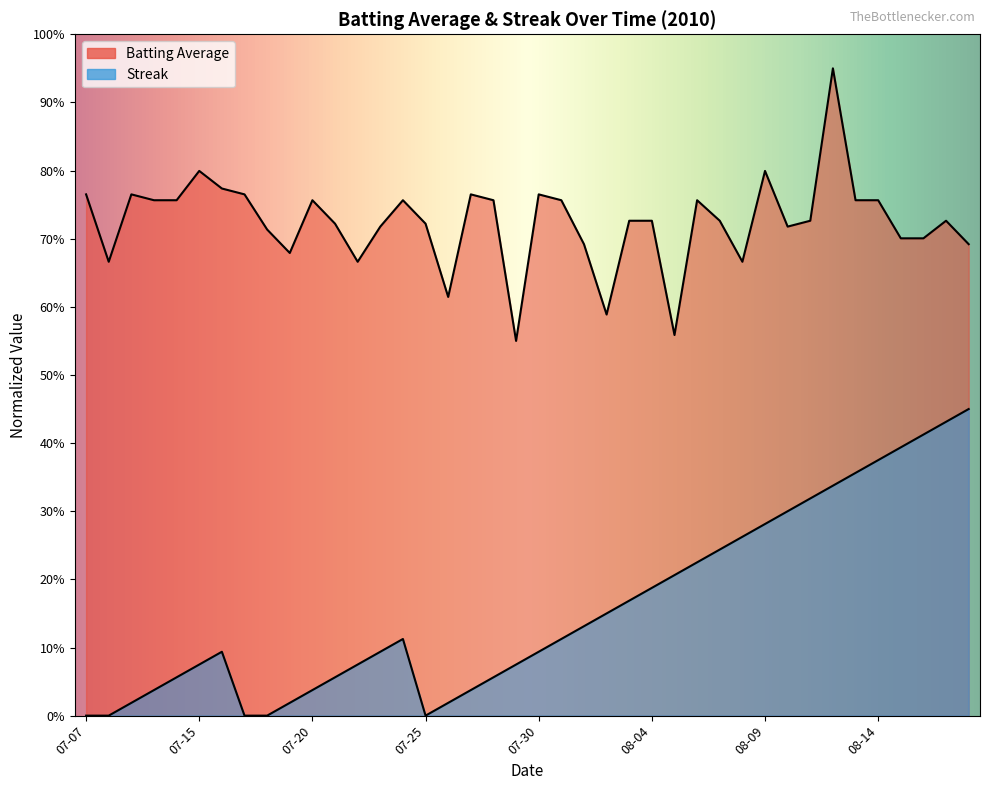

What is the sum of the streak values at 14 and 19?

0.2